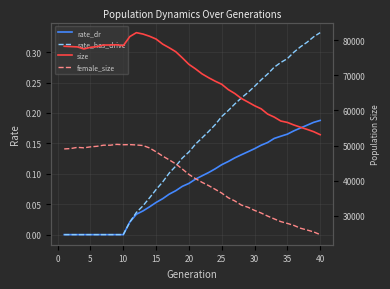

Reading left to right, what are all the values shown in this chart?

rate_dr: 0.0	0.0	0.0	0.0	0.0	0.0	0.0	0.0	0.0	0.0	0.0	0.0	0.0	0.0	0.1	0.1	0.1	0.1	0.1	0.1	0.1	0.1	0.1	0.1	0.1	0.1	0.1	0.1	0.1	0.1	0.1	0.2	0.2	0.2	0.2	0.2	0.2	0.2	0.2	0.2
rate_has_drive: 0.0	0.0	0.0	0.0	0.0	0.0	0.0	0.0	0.0	0.0	0.0	0.0	0.0	0.1	0.1	0.1	0.1	0.1	0.1	0.1	0.1	0.2	0.2	0.2	0.2	0.2	0.2	0.2	0.2	0.2	0.3	0.3	0.3	0.3	0.3	0.3	0.3	0.3	0.3	0.3
size: 78287.0	78190.0	78107.0	77522.0	77986.0	78196.0	78630.0	78645.0	78708.0	78445.0	81048.0	82162.0	81766.0	81137.0	80341.0	78902.0	77858.0	76730.0	74989.0	73135.0	71854.0	70428.0	69335.0	68342.0	67462.0	65941.0	64819.0	63407.0	62399.0	61355.0	60480.0	58966.0	58116.0	56993.0	56598.0	55860.0	55227.0	54615.0	53963.0	53104.0
female_size: 49046.0	49151.0	49493.0	49360.0	49634.0	49796.0	50115.0	50101.0	50343.0	50236.0	50276.0	50175.0	50017.0	49329.0	48223.0	47016.0	45929.0	44778.0	43321.0	41784.0	40588.0	39533.0	38604.0	37551.0	36468.0	35136.0	34223.0	33051.0	32438.0	31540.0	30800.0	29916.0	29120.0	28346.0	27832.0	27257.0	26461.0	25959.0	25419.0	24639.0